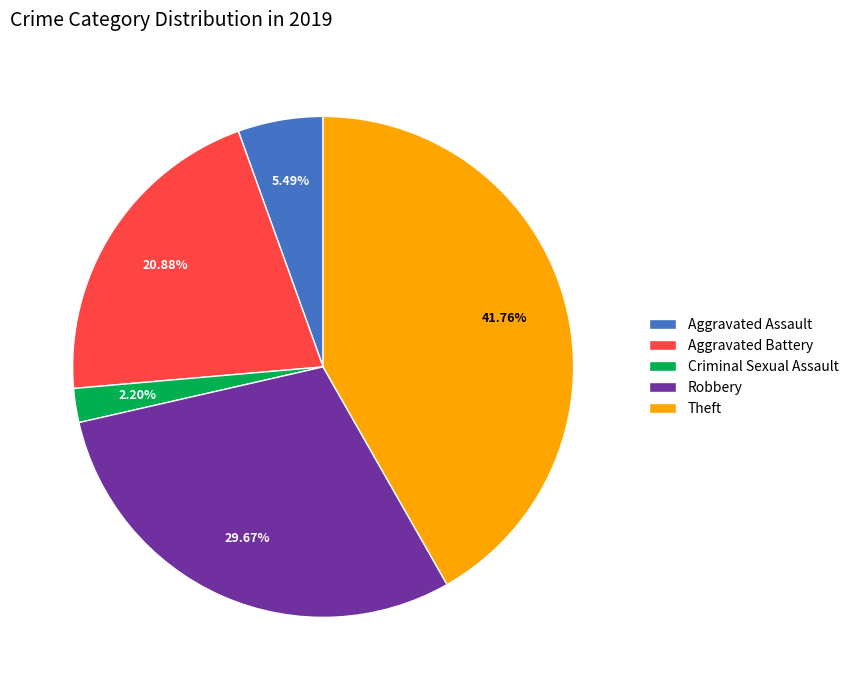

How many segments does this pie chart have?

5